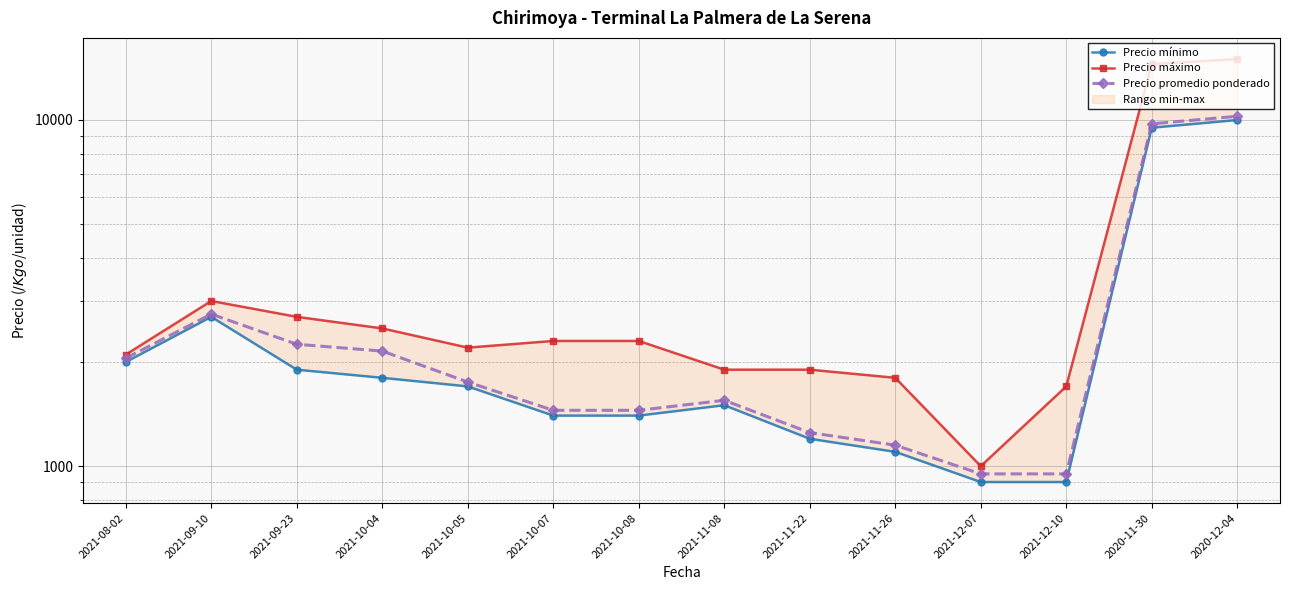

How many interior local peaks does the Precio mínimo series have?

2